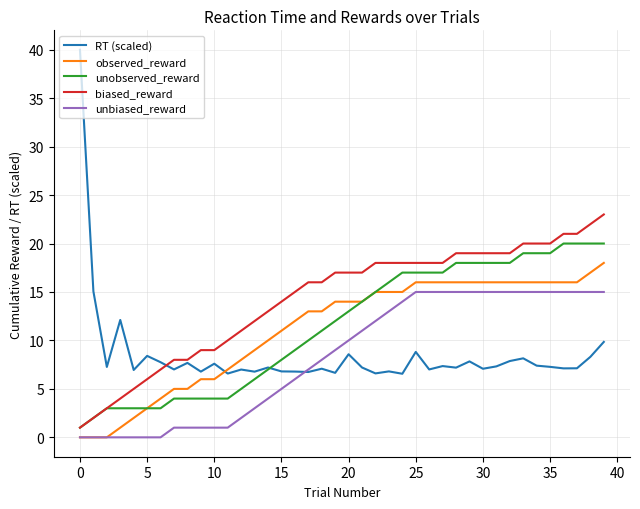

Which series has the widest spread of values?

RT (scaled)